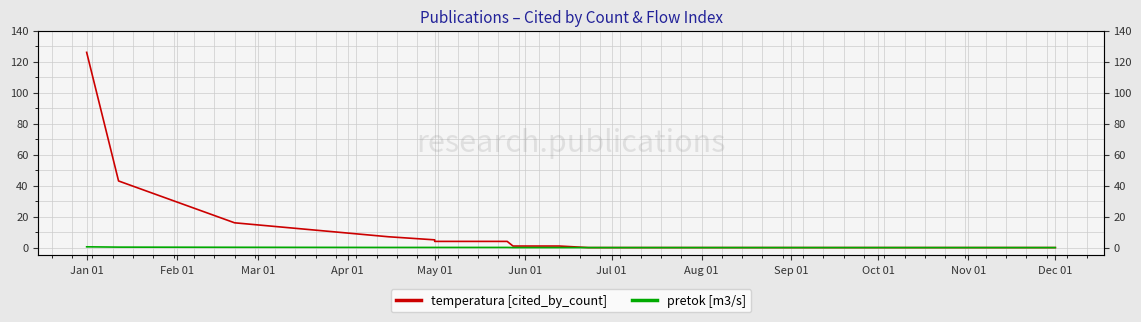

How many values in pretok [m3/s] are above zero?

7